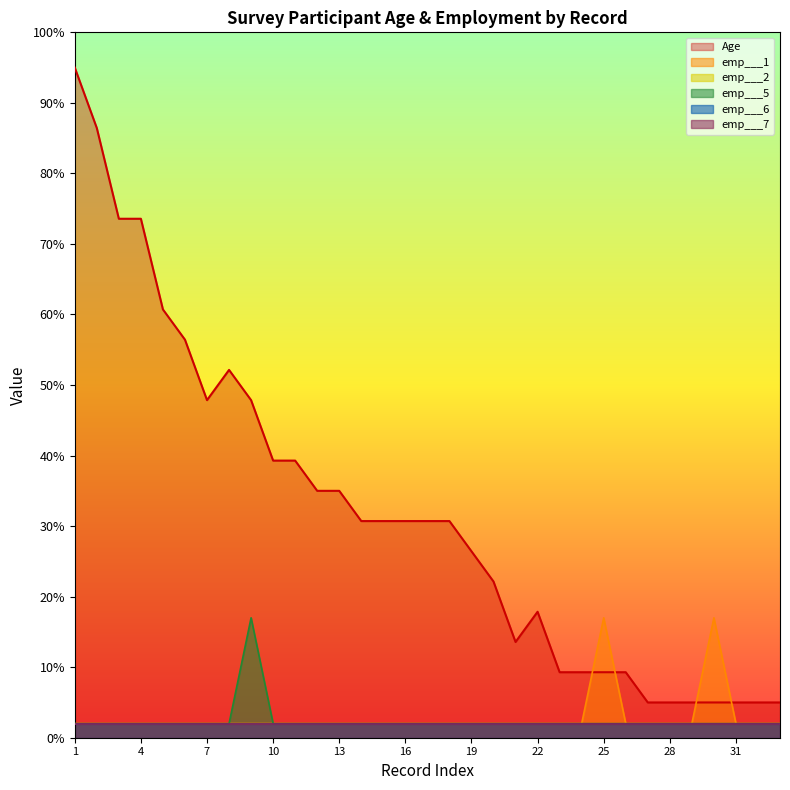

True or false: Age has more than 1 interior local peaks.

True